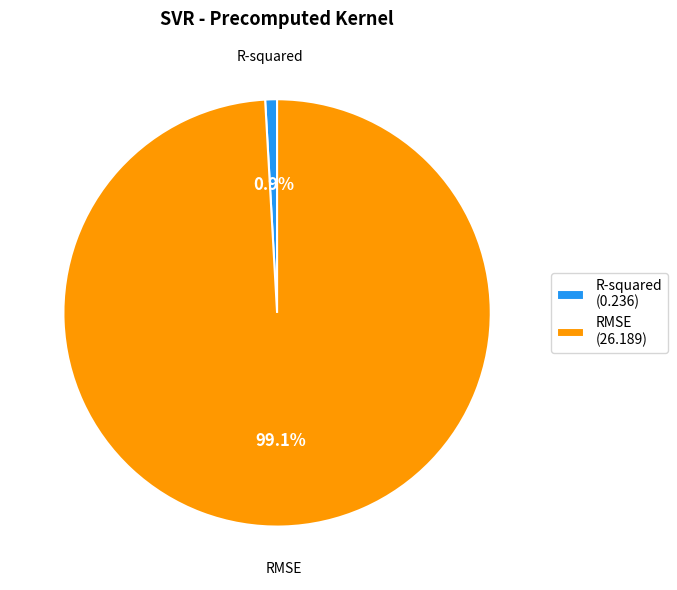

Is it true that RMSE is 99% of the pie?

True